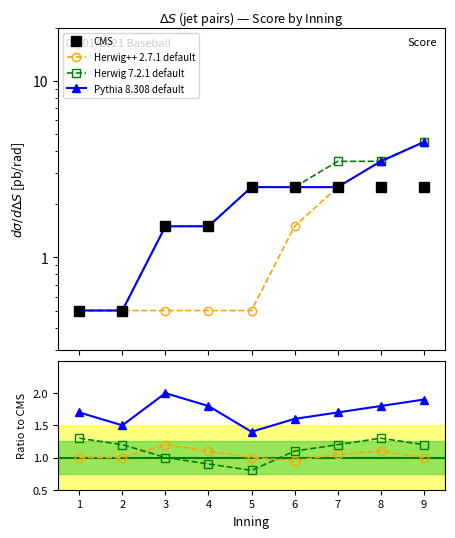

Which series changed the most between 4 and 7?

Herwig++ 2.7.1 default